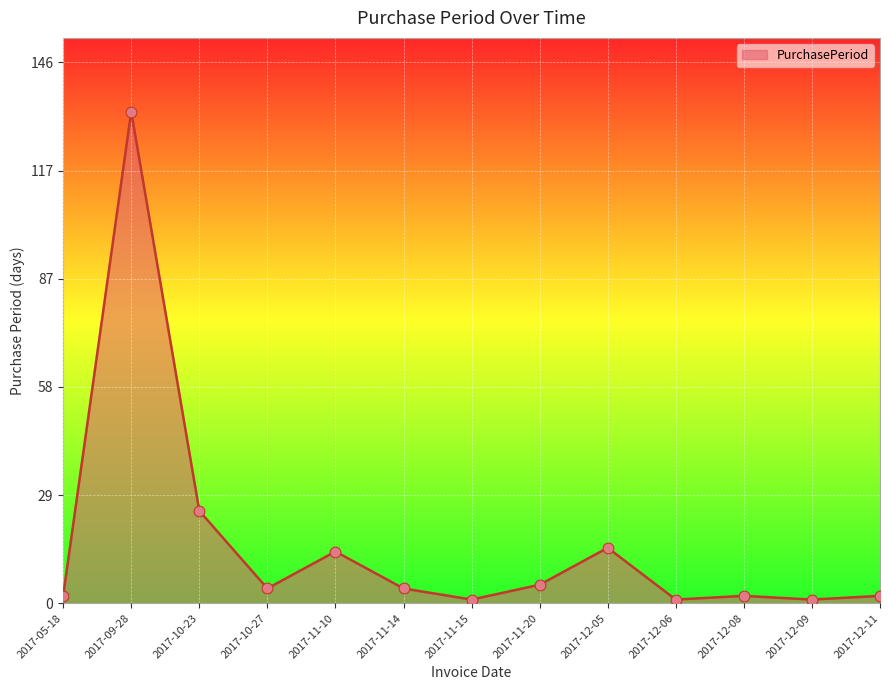

What is the ratio of the value at 2017-10-27 to the value at 2017-11-20?

0.8